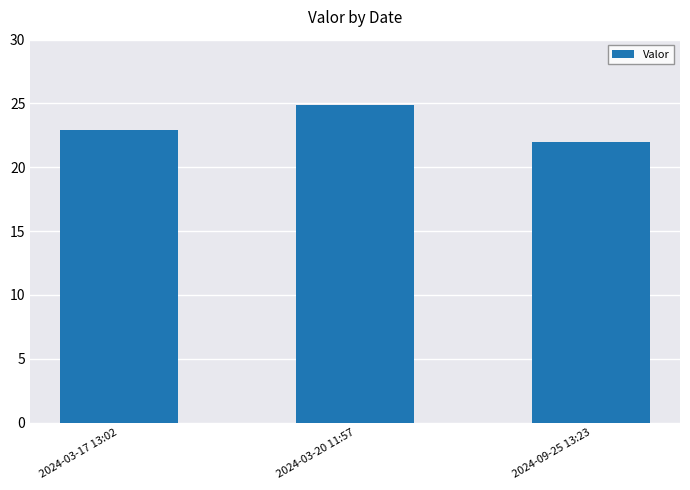

How many bars are there in total?

3